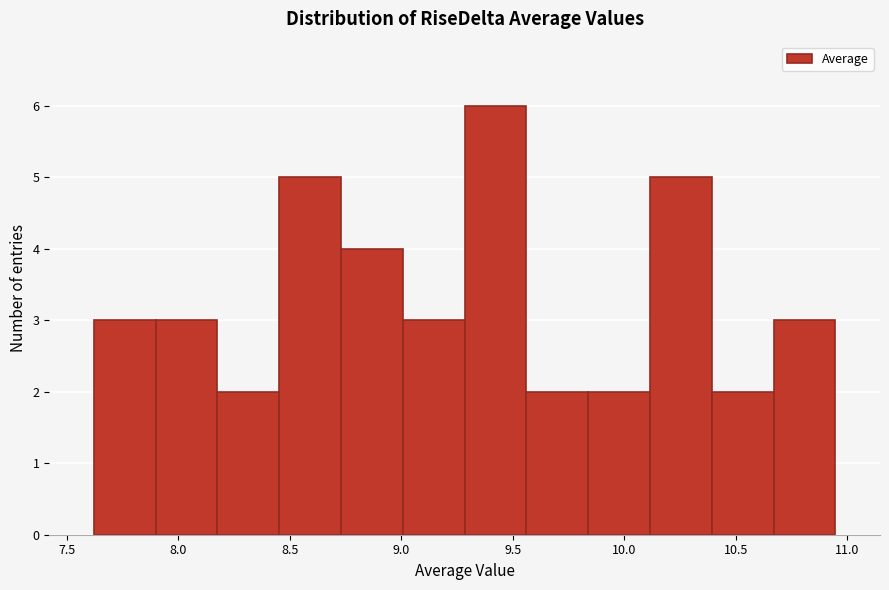

Over which range of the x-axis is the bar tallest?

9.30 to 9.55